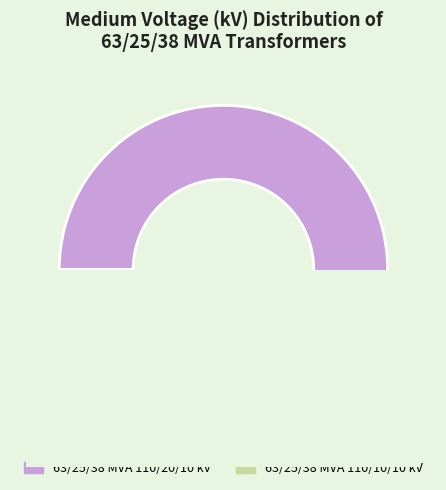

Is there any slice that represents more than half of the pie?

Yes